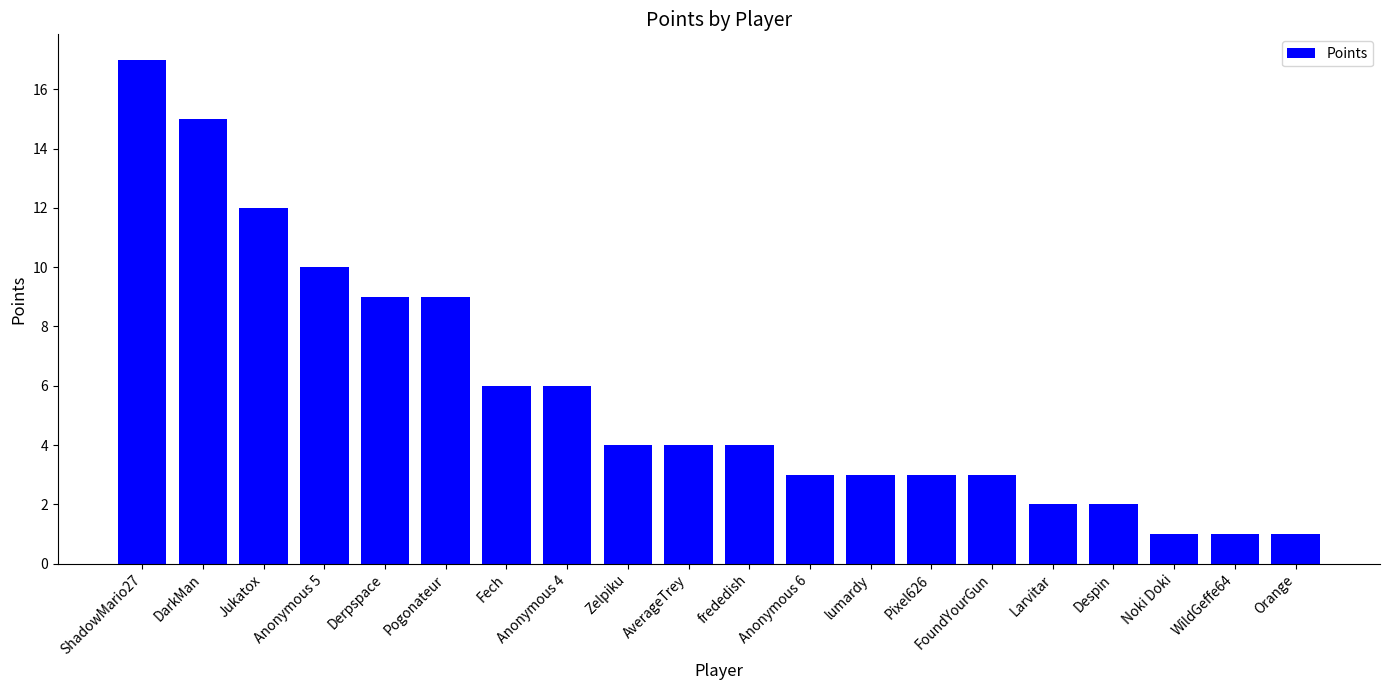

How many categories are shown in the chart?

20